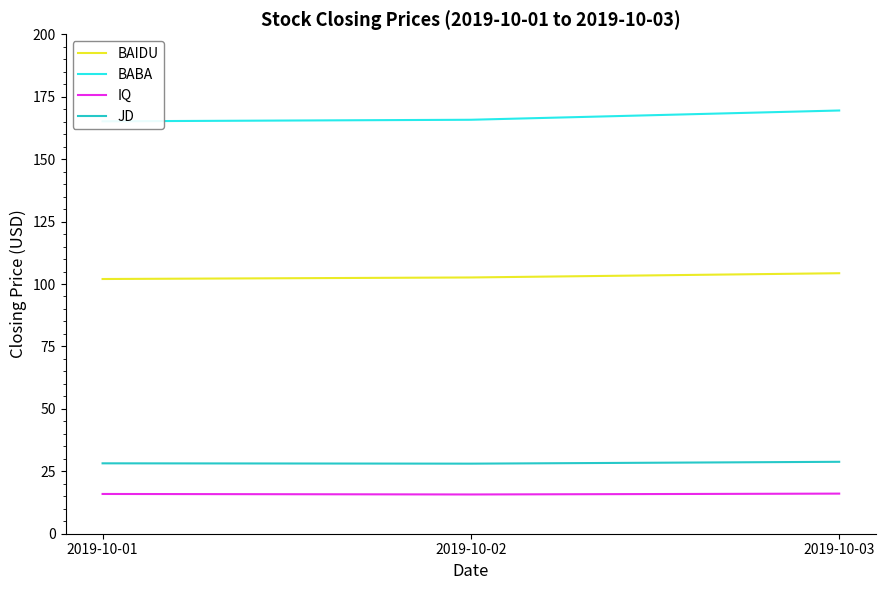

At 2019-10-03, list the series in order from largest to smallest.

BABA, BAIDU, JD, IQ